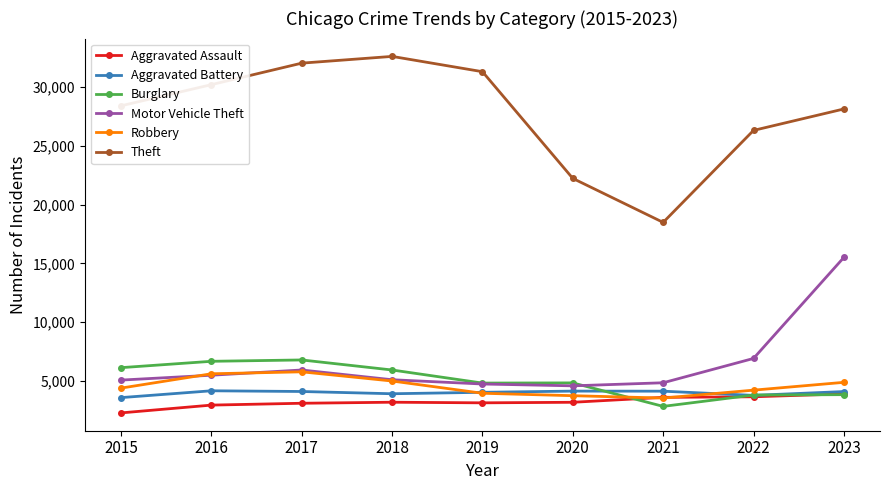

At which label does Aggravated Battery first exceed 4085?

2016